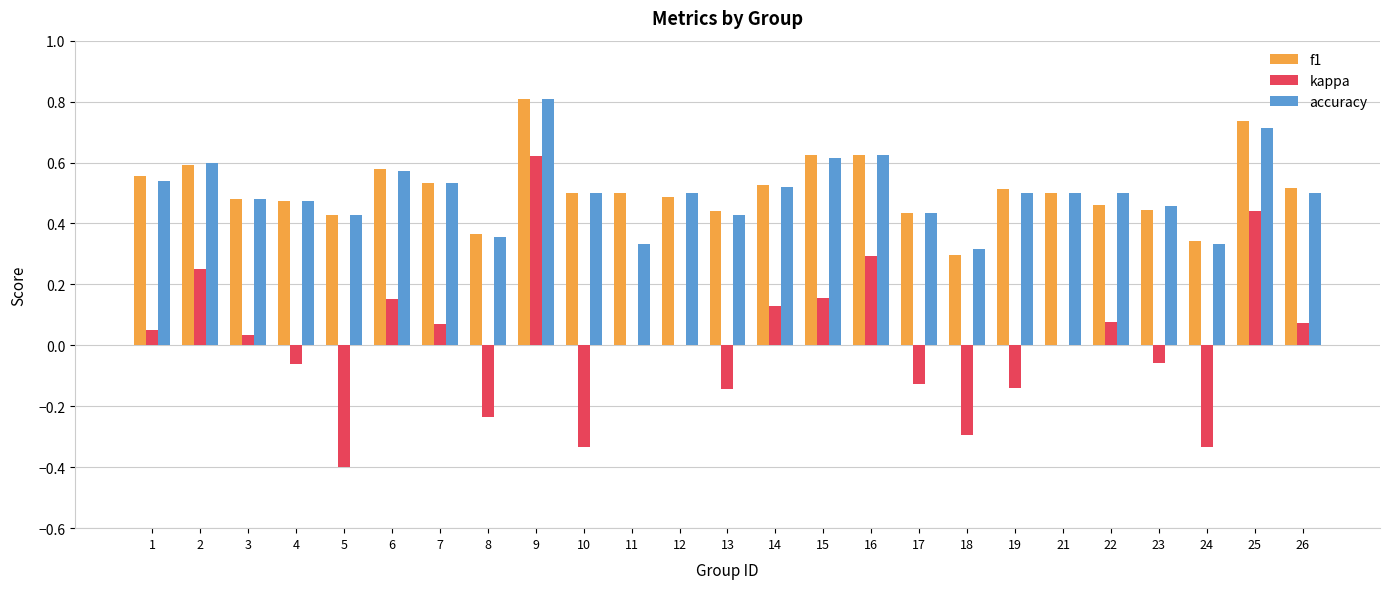

The value of accuracy at 11 is 0.5. True or false?

False